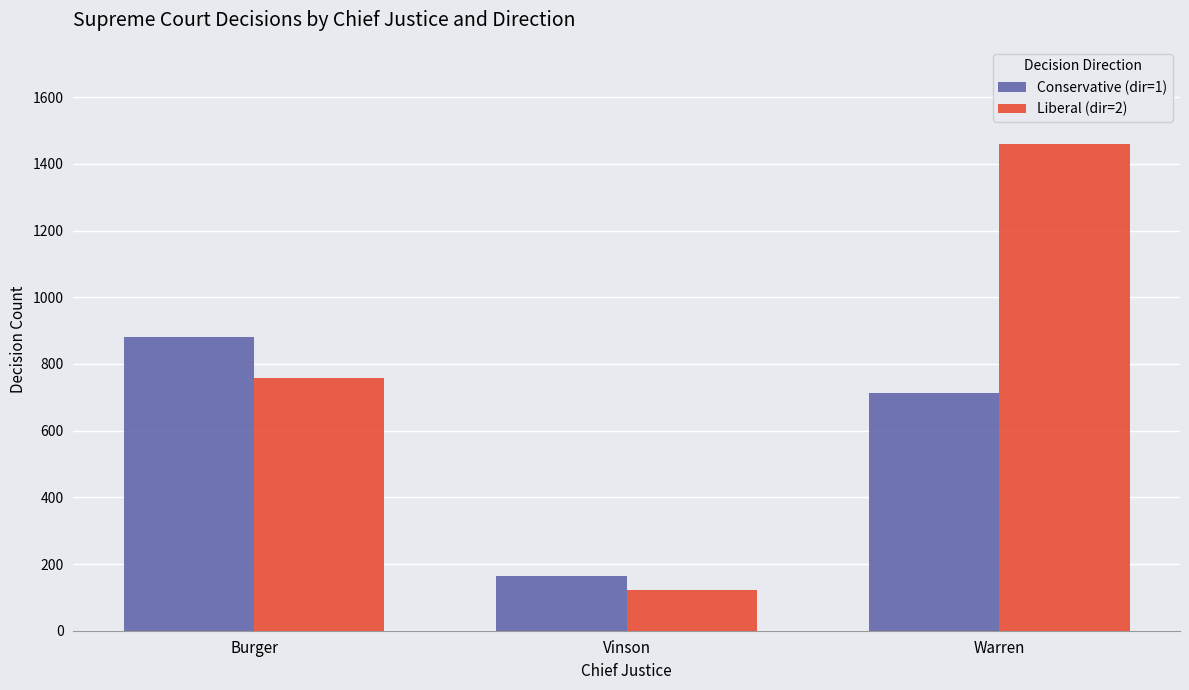

What is the label of the 2nd bar from the left?

Vinson